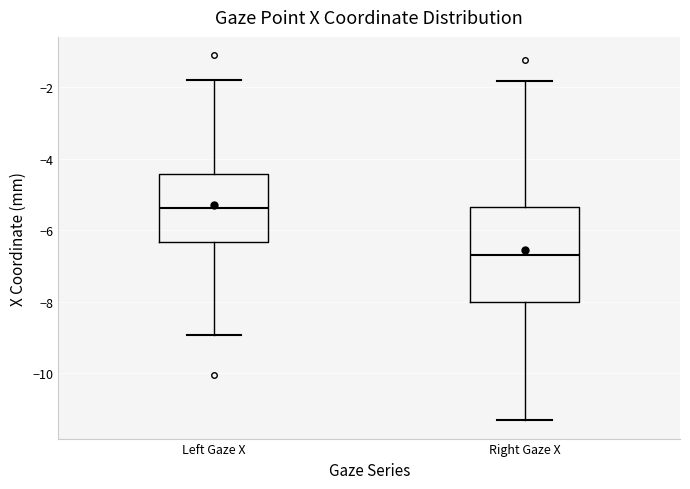

Comparing the boxes themselves (not the whiskers), which one is the tallest?

Right Gaze X